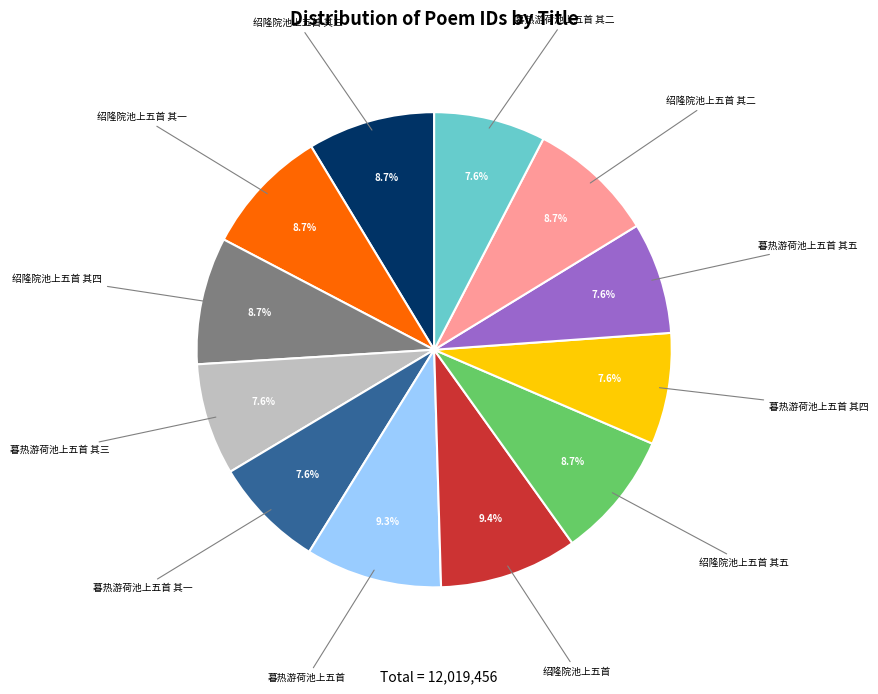

To the nearest percent, what portion does 暮热游荷池上五首 其二 represent?

8%